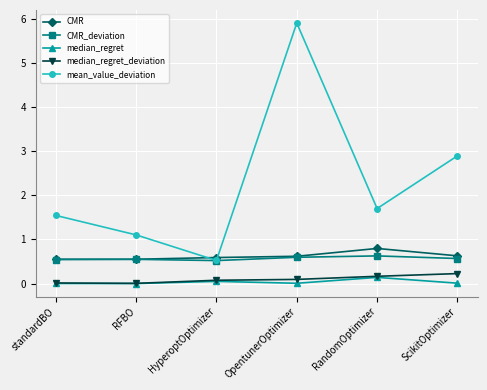

The mean_value_deviation series shows 1.7 at RandomOptimizer. True or false?

True